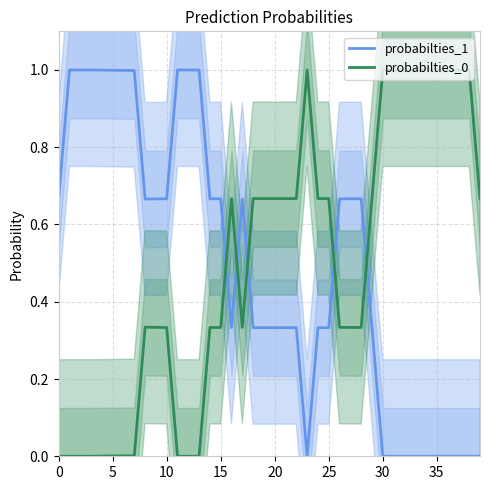

The probabilties_0 series shows 0.0 at 25. True or false?

False